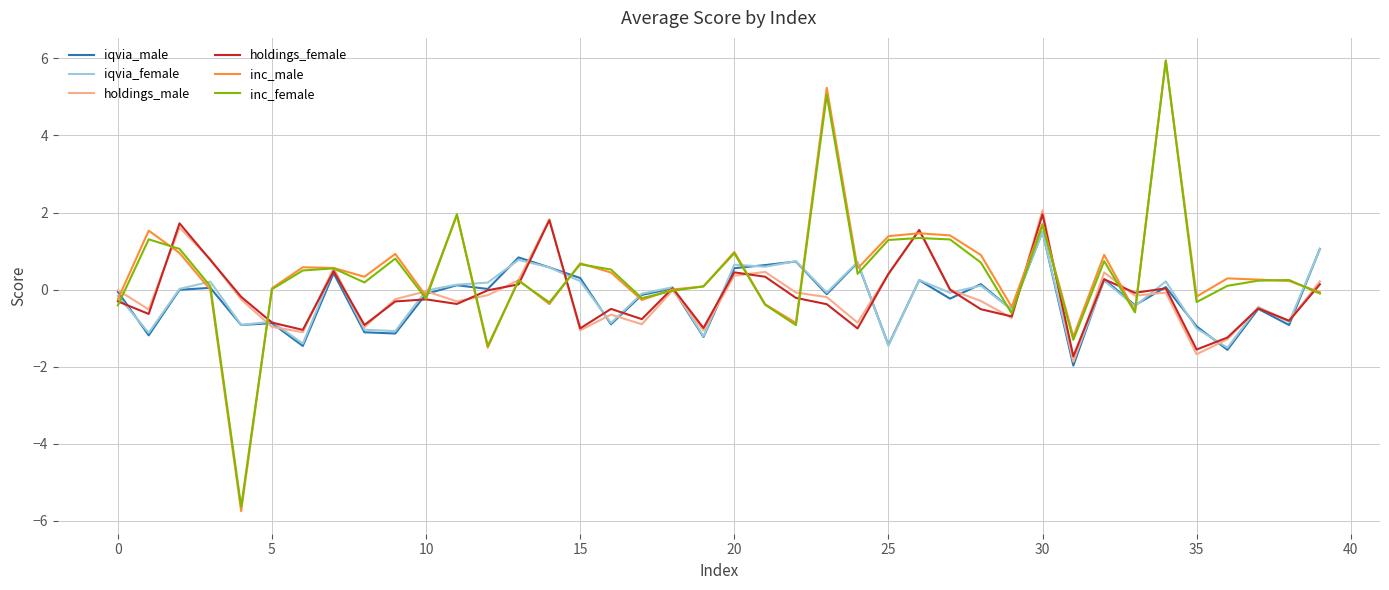

What is the minimum value shown in the chart?

-5.7